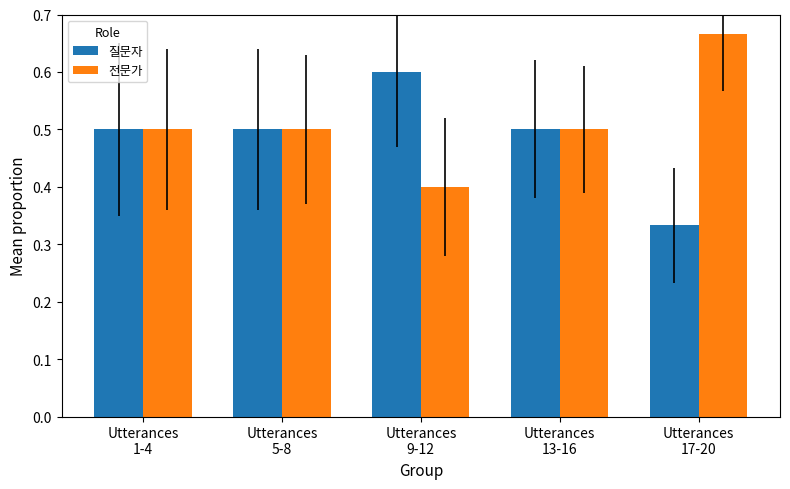

What is the average value of the 전문가 series?

0.5